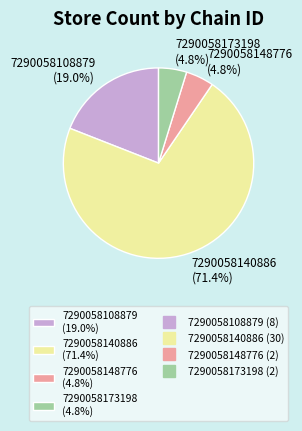

Which category accounts for the majority?

7290058140886